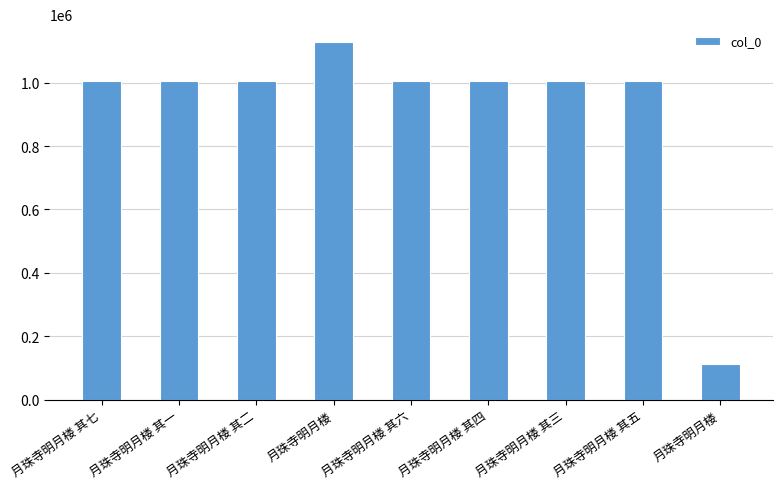

List the labels in order of value, smallest first.

月珠寺明月楼, 月珠寺明月楼 其一, 月珠寺明月楼 其二, 月珠寺明月楼 其六, 月珠寺明月楼 其七, 月珠寺明月楼 其三, 月珠寺明月楼 其五, 月珠寺明月楼 其四, 月珠寺明月楼